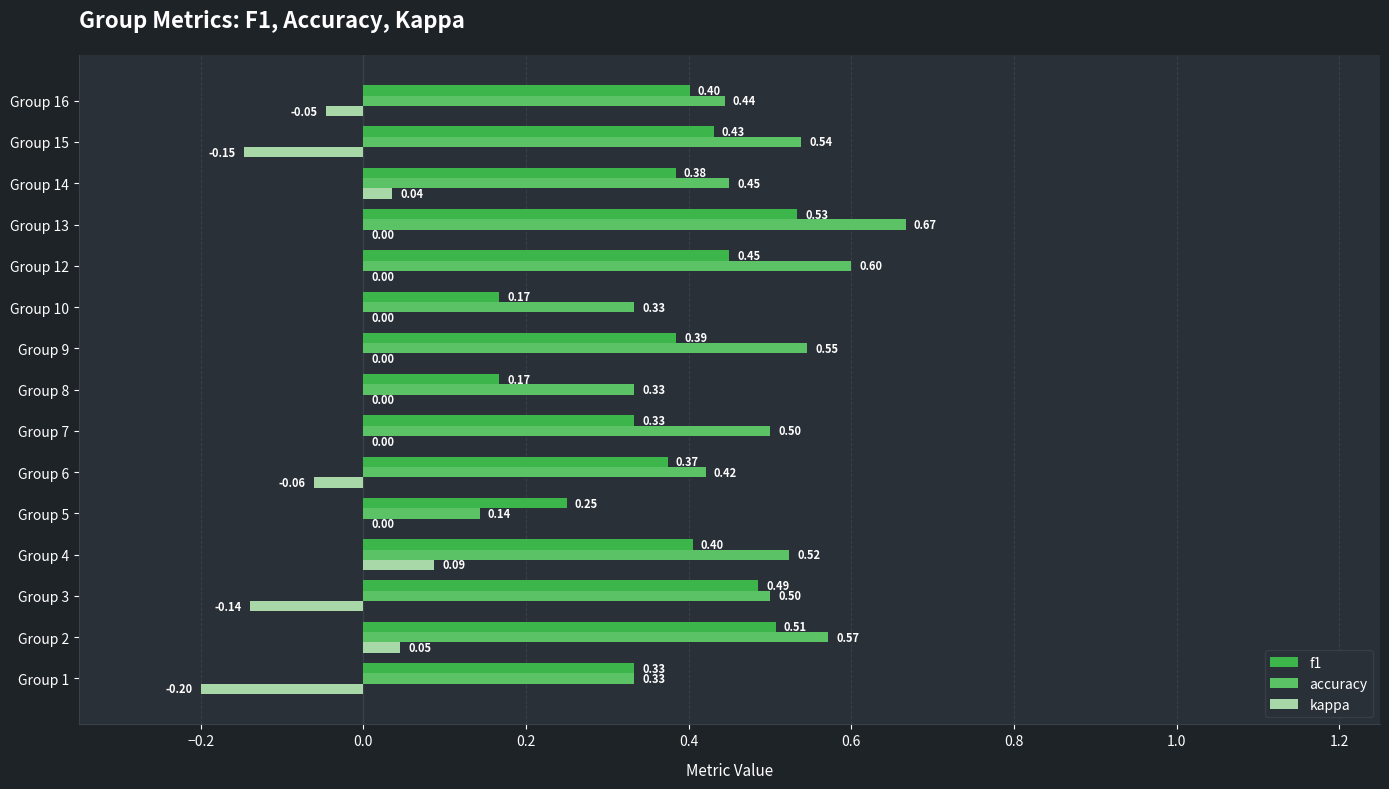

At which category is the sum across all series the highest?

Group 13